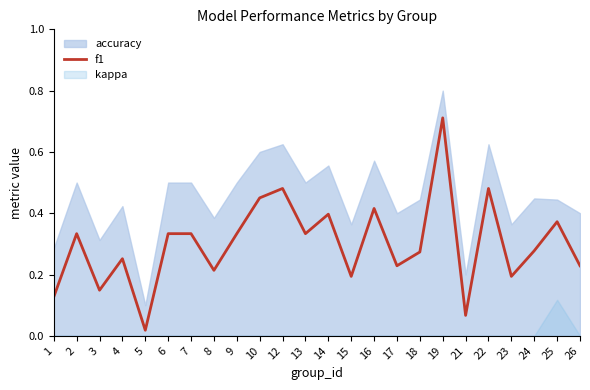

Does the chart have visible grid lines?

No